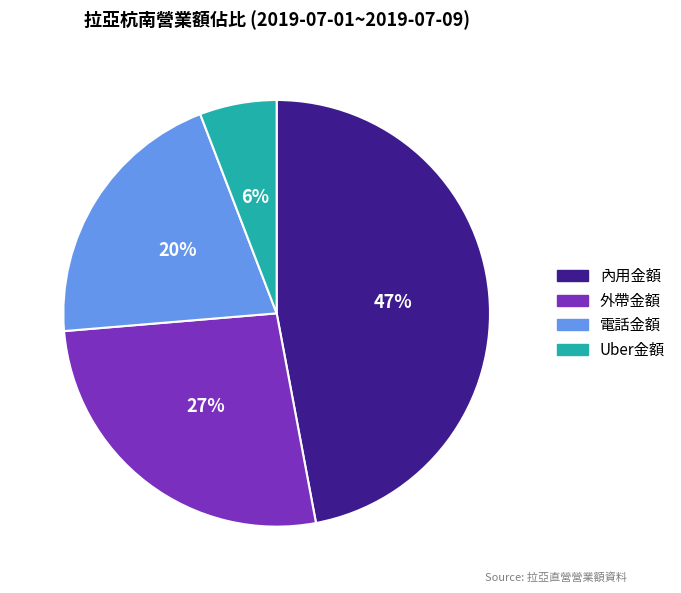

To the nearest percent, what percentage of the pie is 電話金額?

20%